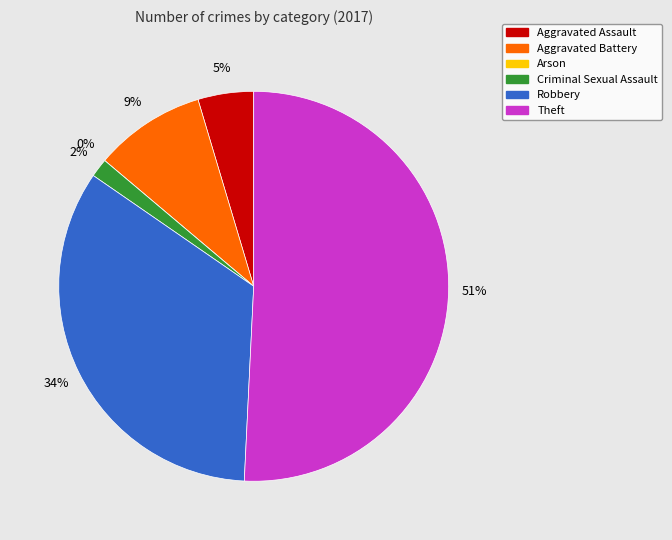

What is the largest slice in the pie chart?

Theft